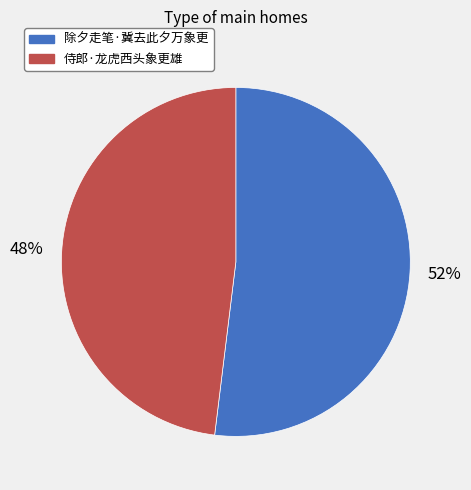

Rank the categories by value from lowest to highest.

侍郎·龙虎西头象更雄, 除夕走笔·冀去此夕万象更